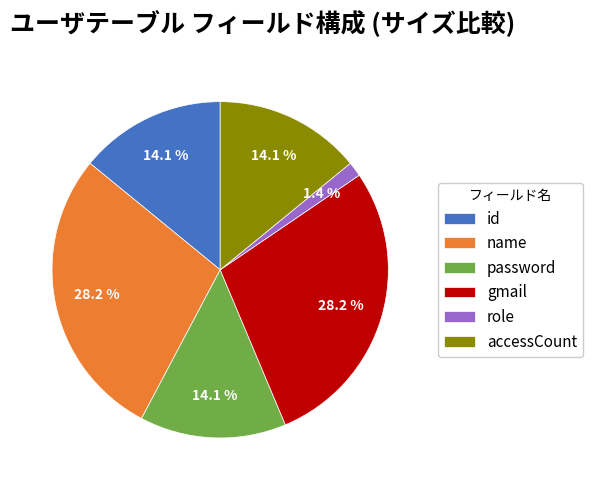

Which has a higher value, role or id?

id